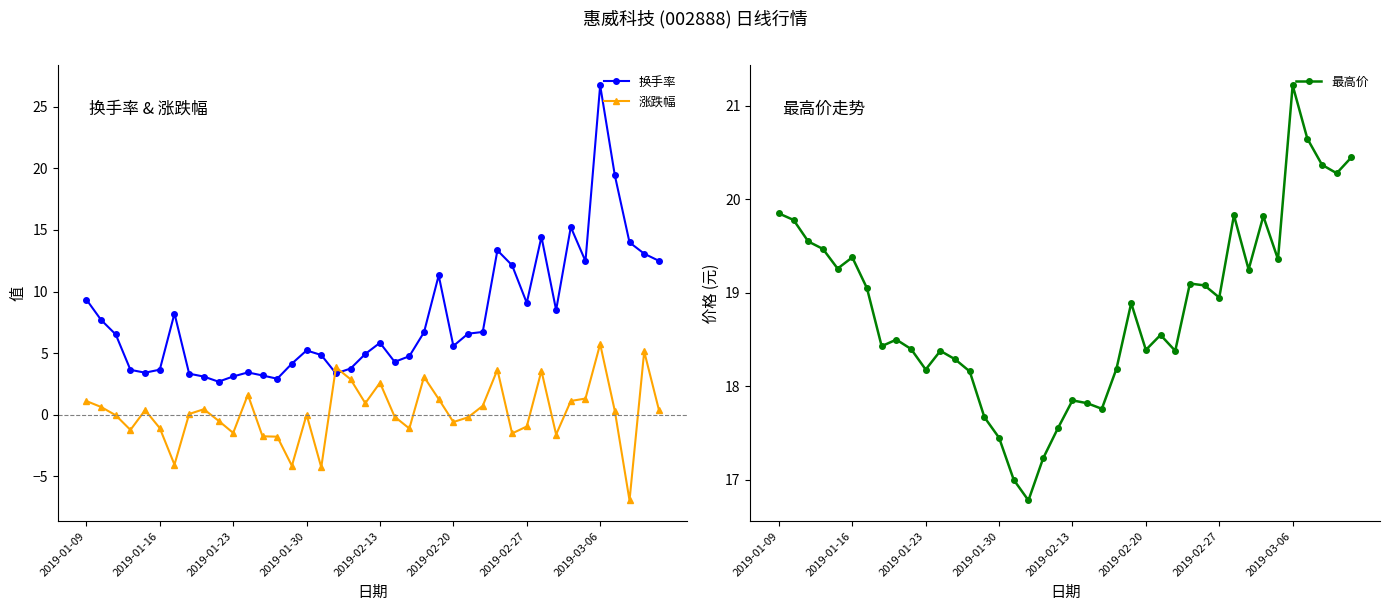

Which series has the largest total across all categories?

最高价